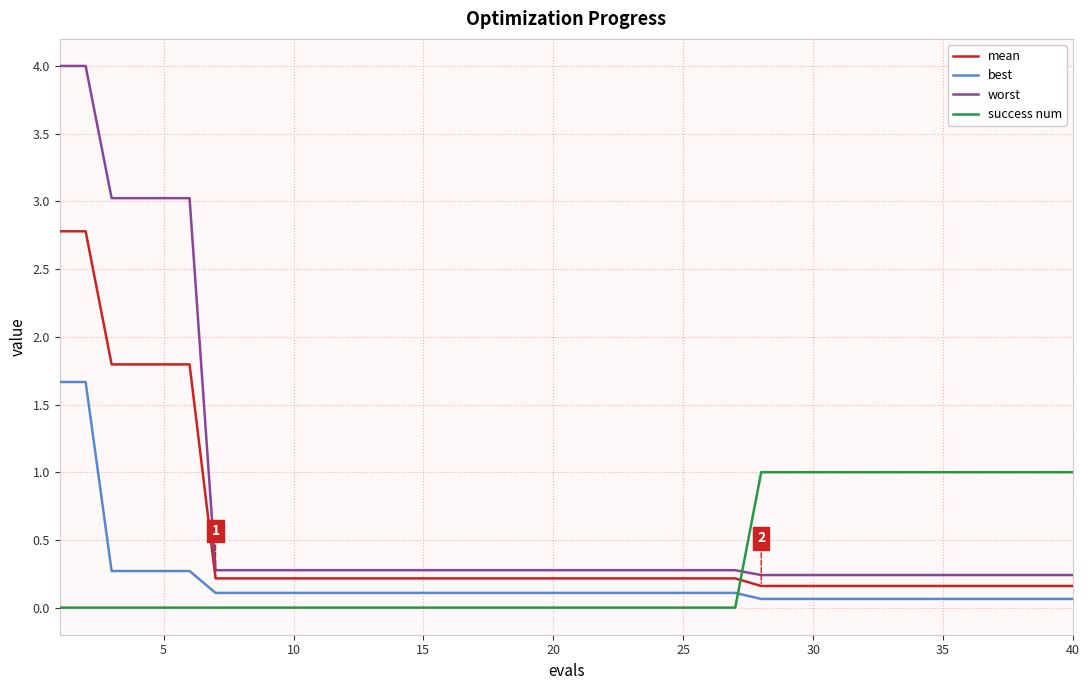

Which series has the largest total across all categories?

worst